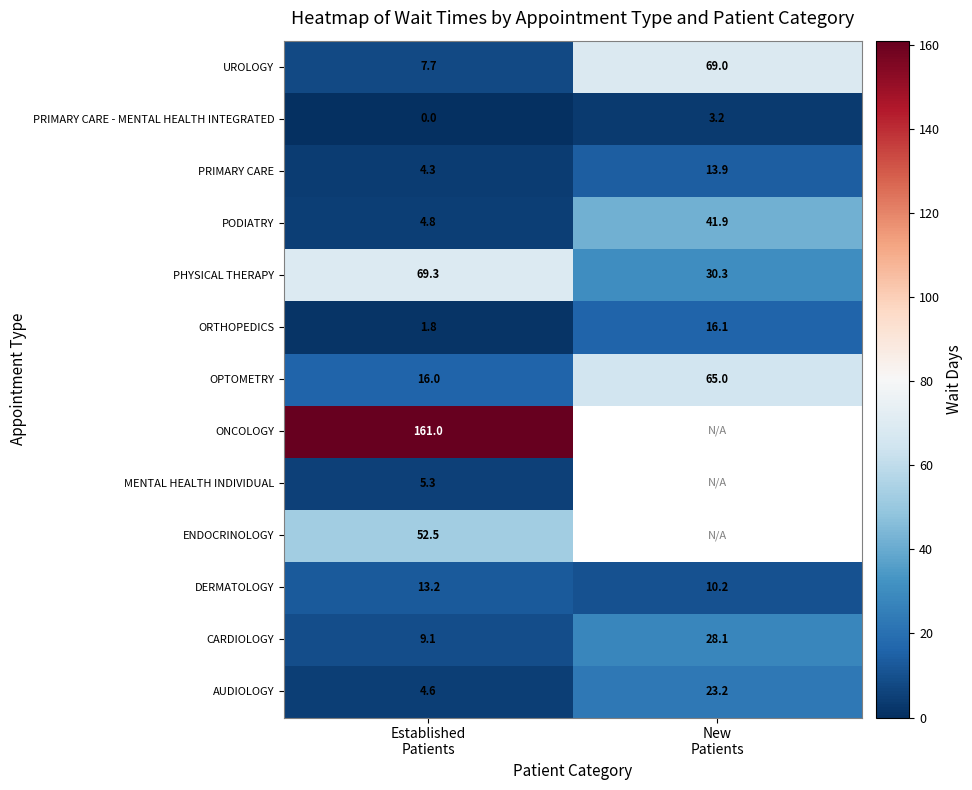

What is the sum of all UROLOGY values?

76.7